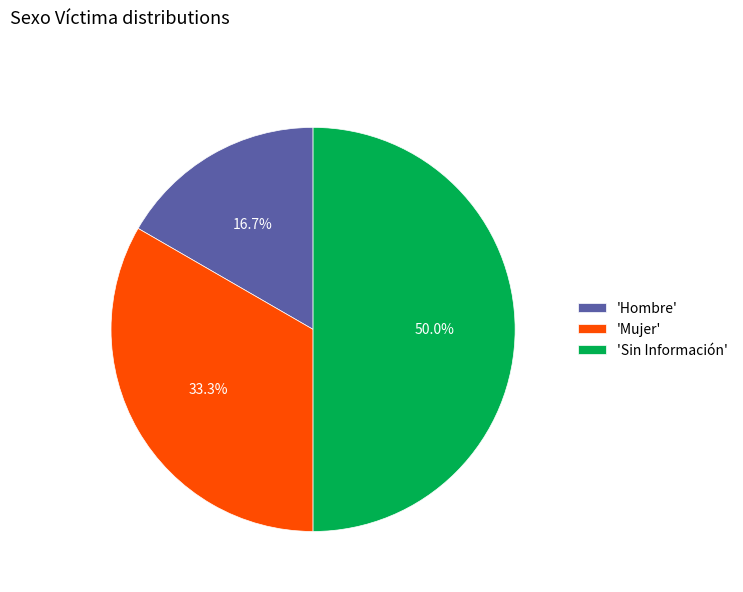

What is the total percentage of 'Hombre' and 'Sin Información'?

66.7%